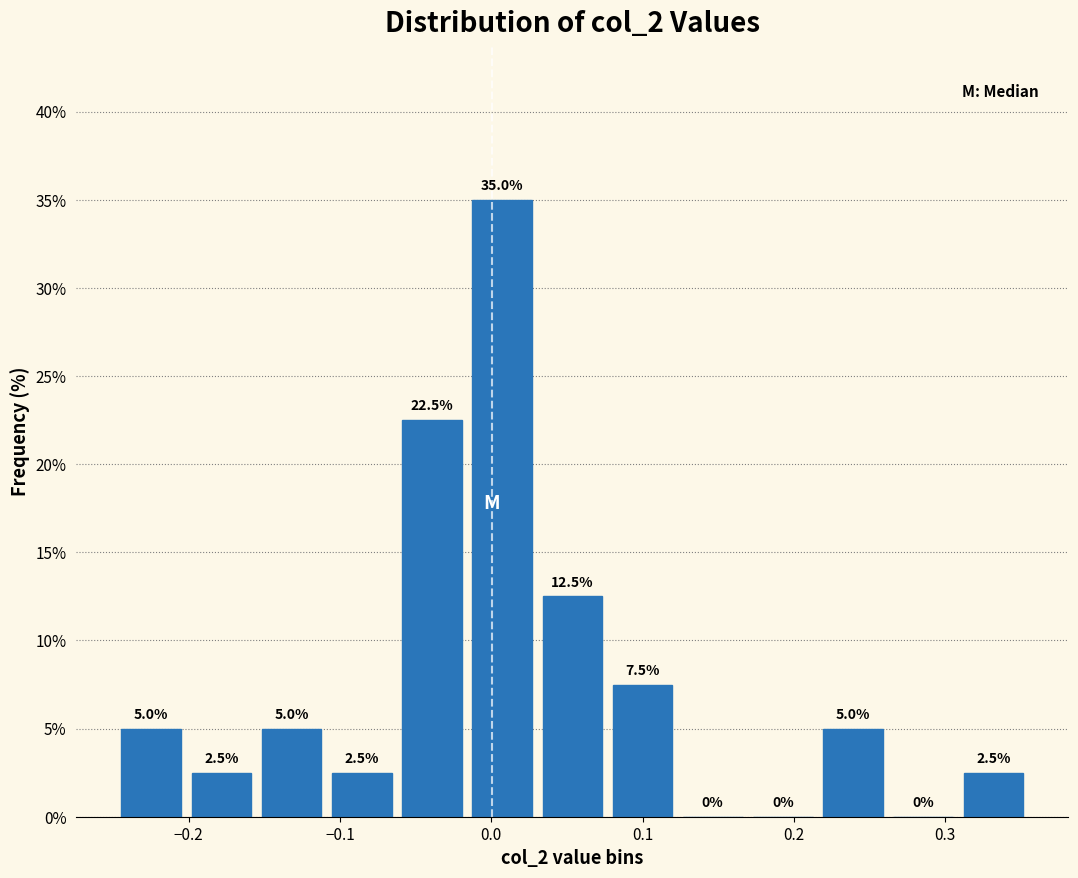

Reading left to right, transcribe this chart: for each bar, give the range it covers on the x-axis and its height. The bar edges are not printed on the chart, so give them approximately, as read against the axis.

-0.25 to -0.20: 5.0
-0.20 to -0.16: 2.5
-0.16 to -0.11: 5.0
-0.11 to -0.06: 2.5
-0.06 to -0.02: 22.5
-0.02 to 0.03: 35.0
0.03 to 0.08: 12.5
0.08 to 0.12: 7.5
0.12 to 0.17: 0.0
0.17 to 0.22: 0.0
0.22 to 0.26: 5.0
0.26 to 0.31: 0.0
0.31 to 0.35: 2.5